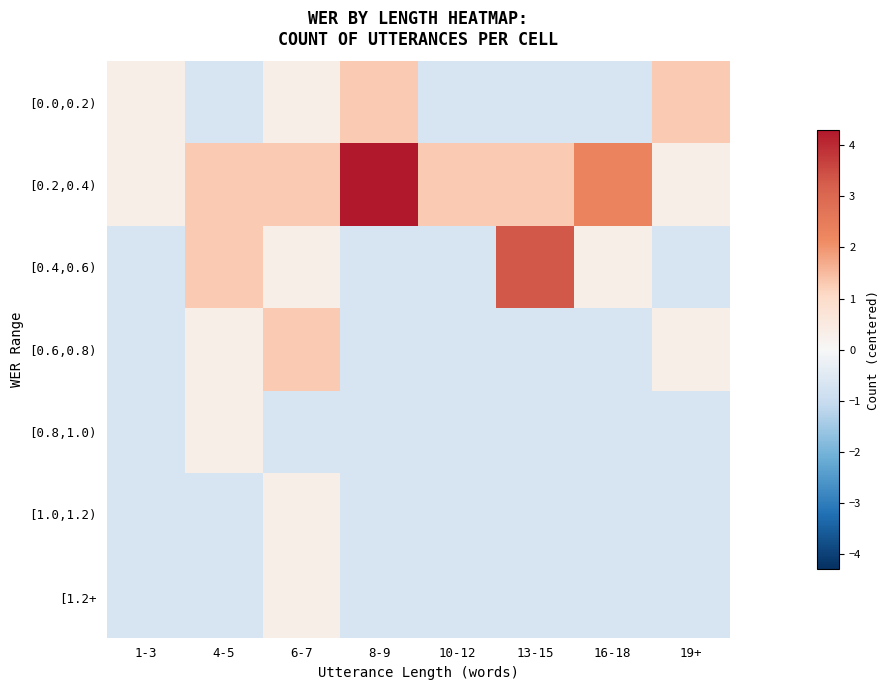

Reading left to right, transcribe all the data shown in this chart.

[0.0,0.2): 1-3=0.3	4-5=-0.7	6-7=0.3	8-9=1.3	10-12=-0.7	13-15=-0.7	16-18=-0.7	19+=1.3
[0.2,0.4): 1-3=0.3	4-5=1.3	6-7=1.3	8-9=4.3	10-12=1.3	13-15=1.3	16-18=2.3	19+=0.3
[0.4,0.6): 1-3=-0.7	4-5=1.3	6-7=0.3	8-9=-0.7	10-12=-0.7	13-15=3.3	16-18=0.3	19+=-0.7
[0.6,0.8): 1-3=-0.7	4-5=0.3	6-7=1.3	8-9=-0.7	10-12=-0.7	13-15=-0.7	16-18=-0.7	19+=0.3
[0.8,1.0): 1-3=-0.7	4-5=0.3	6-7=-0.7	8-9=-0.7	10-12=-0.7	13-15=-0.7	16-18=-0.7	19+=-0.7
[1.0,1.2): 1-3=-0.7	4-5=-0.7	6-7=0.3	8-9=-0.7	10-12=-0.7	13-15=-0.7	16-18=-0.7	19+=-0.7
[1.2+: 1-3=-0.7	4-5=-0.7	6-7=0.3	8-9=-0.7	10-12=-0.7	13-15=-0.7	16-18=-0.7	19+=-0.7